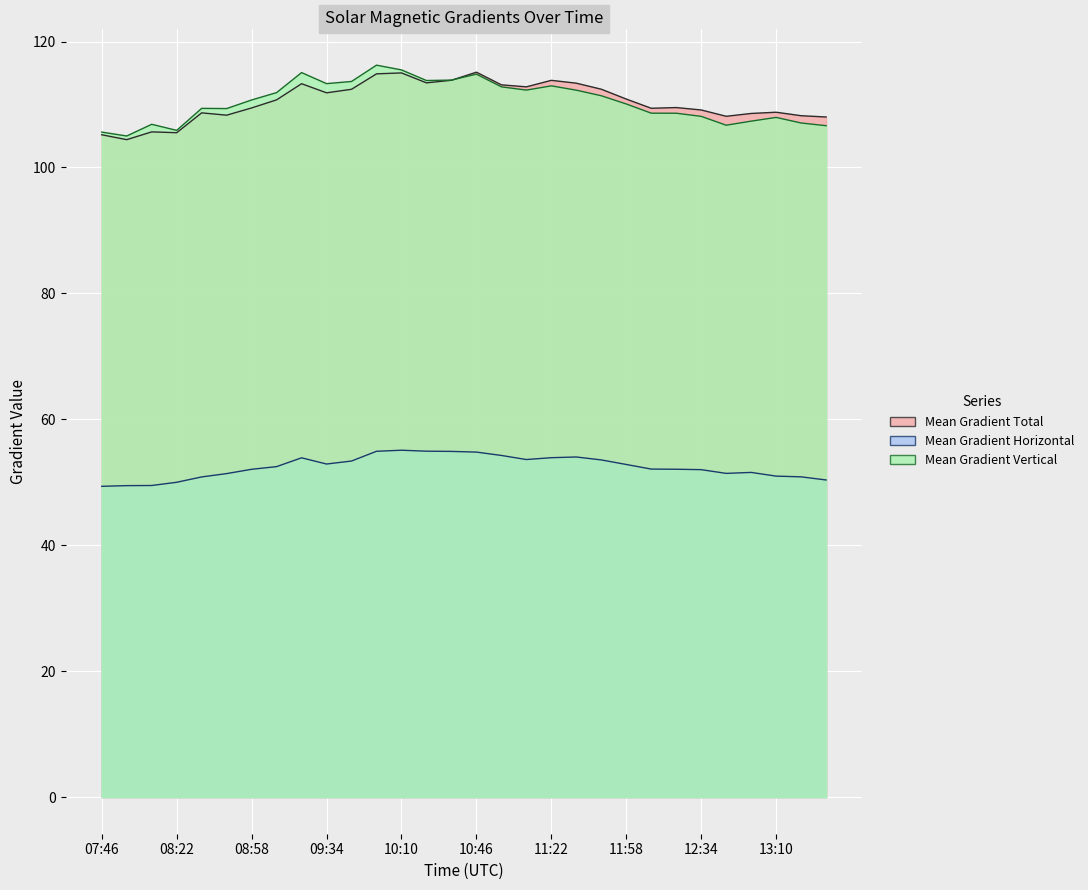

Reading left to right, extract all data points from this chart.

Mean Gradient Total: 105.2	104.4	105.7	105.5	108.7	108.3	109.5	110.7	113.3	111.9	112.4	114.9	115.0	113.4	113.8	115.1	113.1	112.8	113.8	113.4	112.4	110.9	109.4	109.5	109.1	108.1	108.6	108.8	108.2	108.0
Mean Gradient Horizontal: 49.4	49.5	49.5	50.0	50.9	51.4	52.1	52.5	53.9	52.9	53.4	54.9	55.1	54.9	54.9	54.8	54.3	53.6	53.9	54.0	53.6	52.8	52.1	52.1	52.0	51.4	51.6	51.0	50.9	50.4
Mean Gradient Vertical: 105.6	105.0	106.9	105.9	109.4	109.4	110.7	111.9	115.1	113.3	113.7	116.2	115.5	113.8	113.9	114.8	112.8	112.3	113.0	112.3	111.4	110.1	108.6	108.6	108.1	106.7	107.4	107.9	107.1	106.6